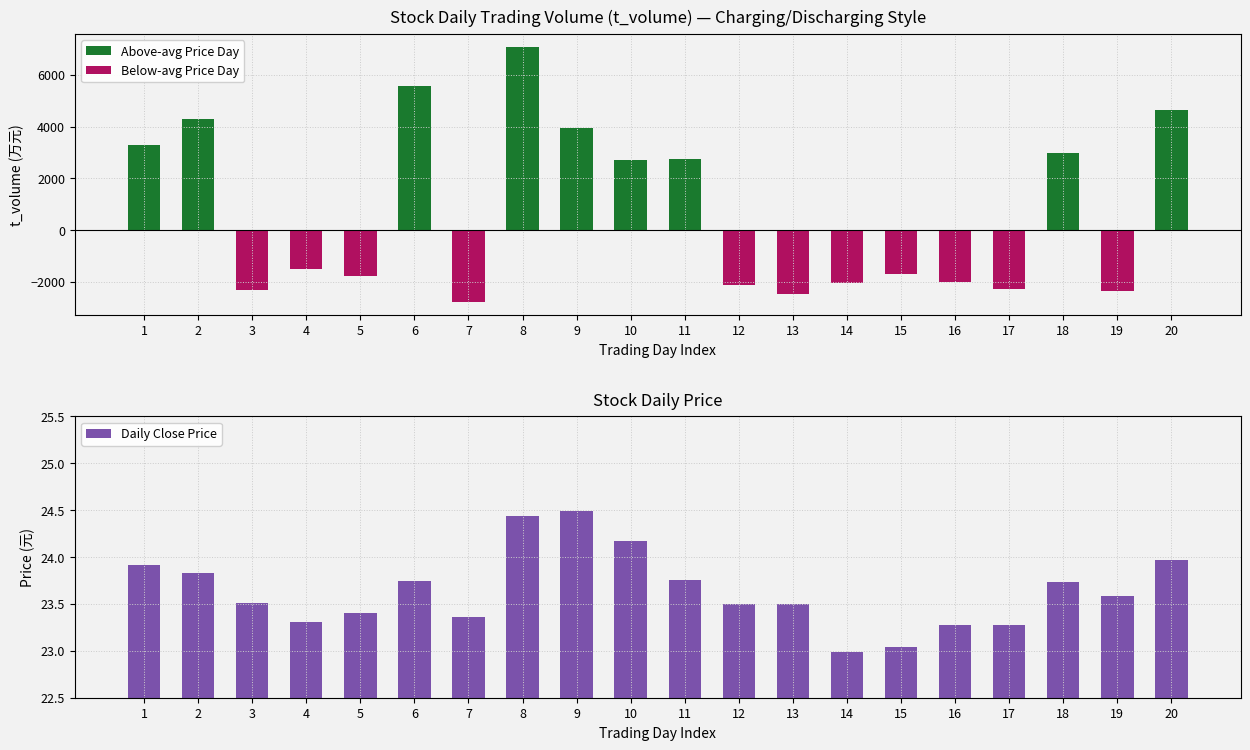

How many groups of bars are there?

20